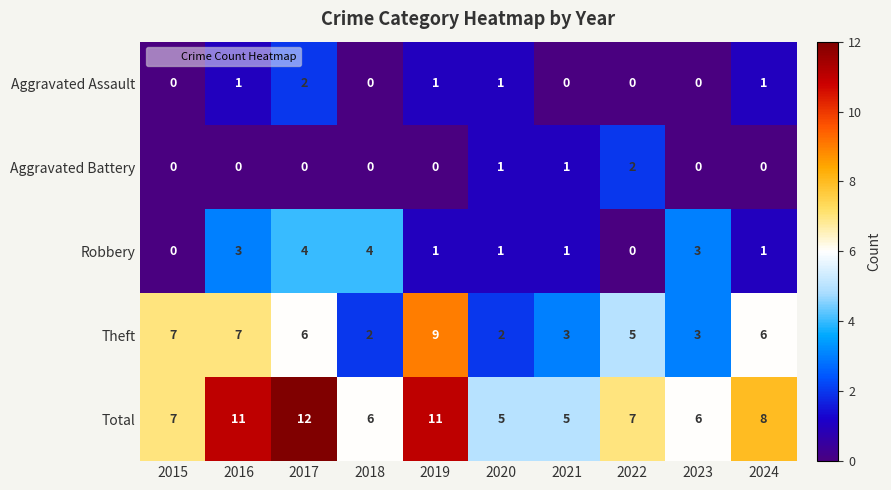

What is the difference between the maximum and minimum values in the Theft series?

7